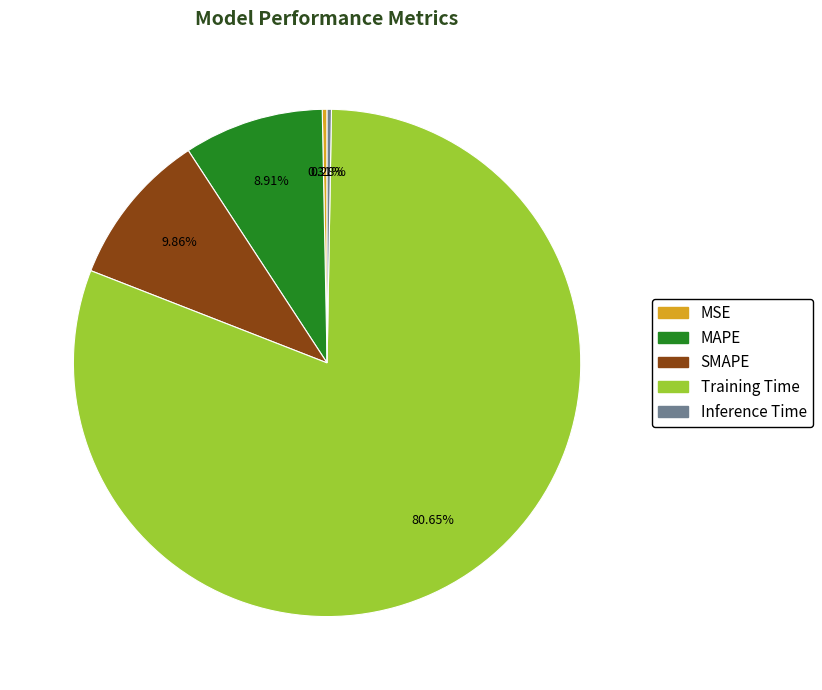

Which has a higher value, Training Time or MSE?

Training Time